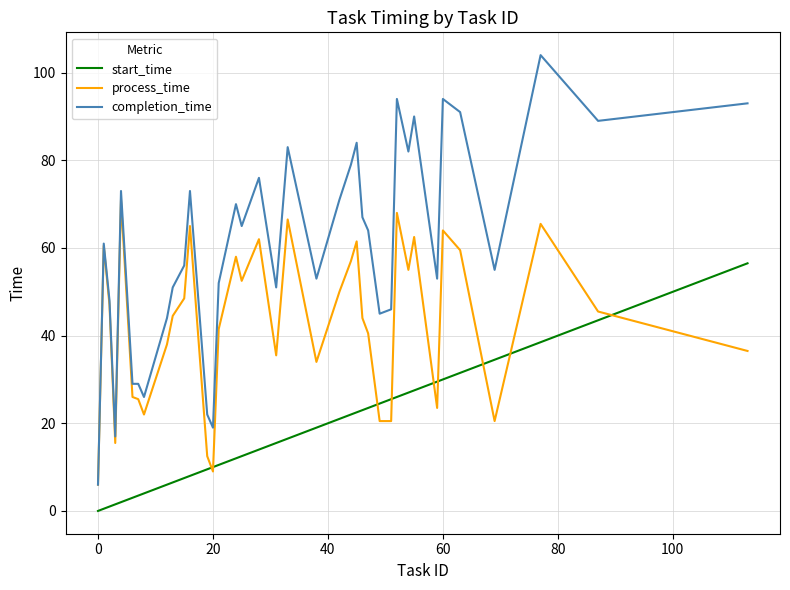

What is the maximum value shown in the chart?

104.0